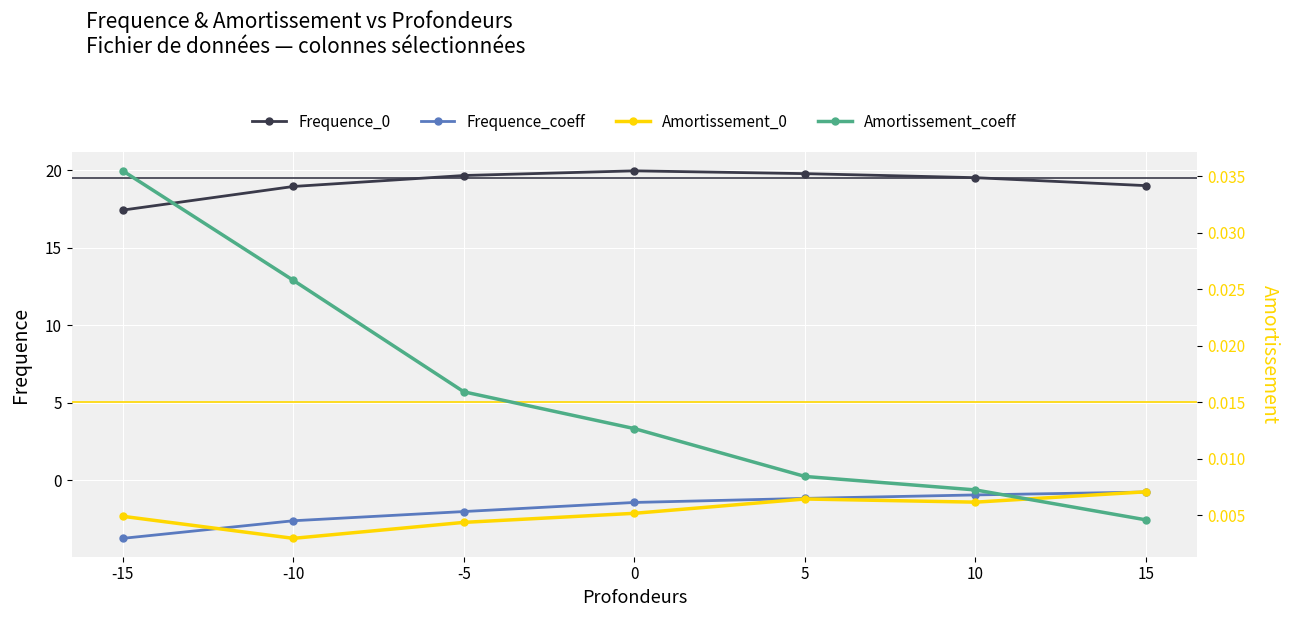

True or false: Frequence_coeff has a value of -1.0 at 10.

True